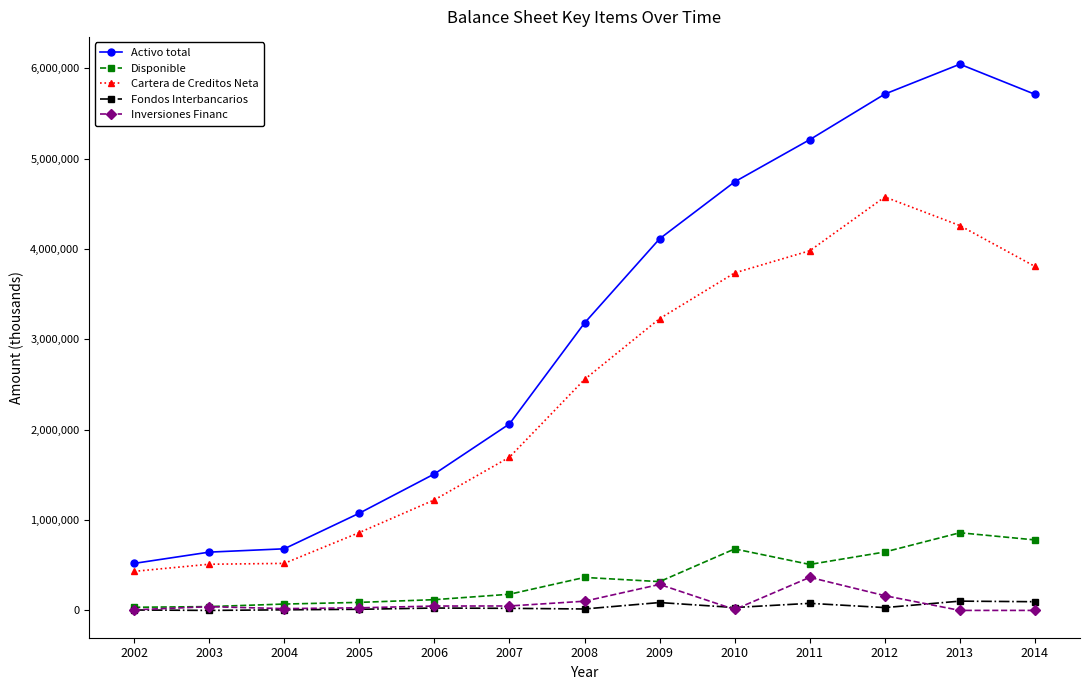

How many categories are shown in the chart?

13